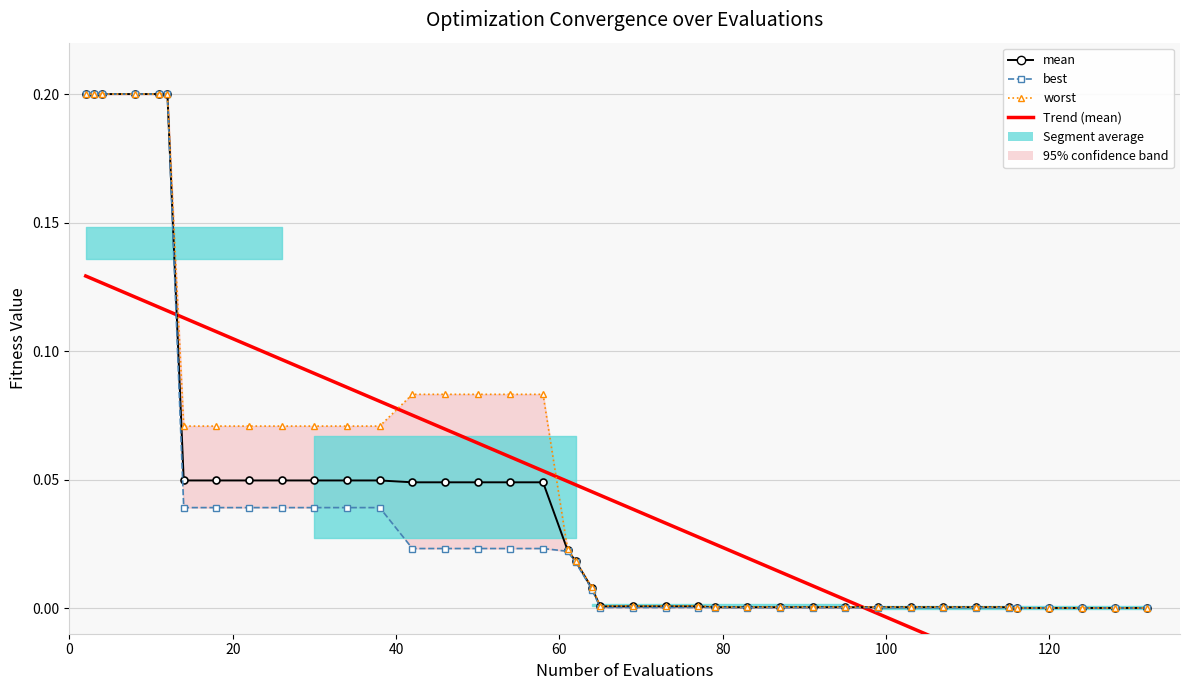

Reading right to left, transcribe all the data shown in this chart.

Trend (mean): -0.0	-0.0	-0.0	-0.0	-0.0	-0.0	-0.0	-0.0	-0.0	-0.0	0.0	0.0	0.0	0.0	0.0	0.0	0.0	0.0	0.0	0.0	0.0	0.0	0.1	0.1	0.1	0.1	0.1	0.1	0.1	0.1	0.1	0.1	0.1	0.1	0.1	0.1	0.1	0.1	0.1	0.1
mean: 0.0	0.0	0.0	0.0	0.0	0.0	0.0	0.0	0.0	0.0	0.0	0.0	0.0	0.0	0.0	0.0	0.0	0.0	0.0	0.0	0.0	0.0	0.0	0.0	0.0	0.0	0.0	0.0	0.0	0.0	0.0	0.0	0.0	0.0	0.2	0.2	0.2	0.2	0.2	0.2
best: 0.0	0.0	0.0	0.0	0.0	0.0	0.0	0.0	0.0	0.0	0.0	0.0	0.0	0.0	0.0	0.0	0.0	0.0	0.0	0.0	0.0	0.0	0.0	0.0	0.0	0.0	0.0	0.0	0.0	0.0	0.0	0.0	0.0	0.0	0.2	0.2	0.2	0.2	0.2	0.2
worst: 0.0	0.0	0.0	0.0	0.0	0.0	0.0	0.0	0.0	0.0	0.0	0.0	0.0	0.0	0.0	0.0	0.0	0.0	0.0	0.0	0.0	0.0	0.1	0.1	0.1	0.1	0.1	0.1	0.1	0.1	0.1	0.1	0.1	0.1	0.2	0.2	0.2	0.2	0.2	0.2